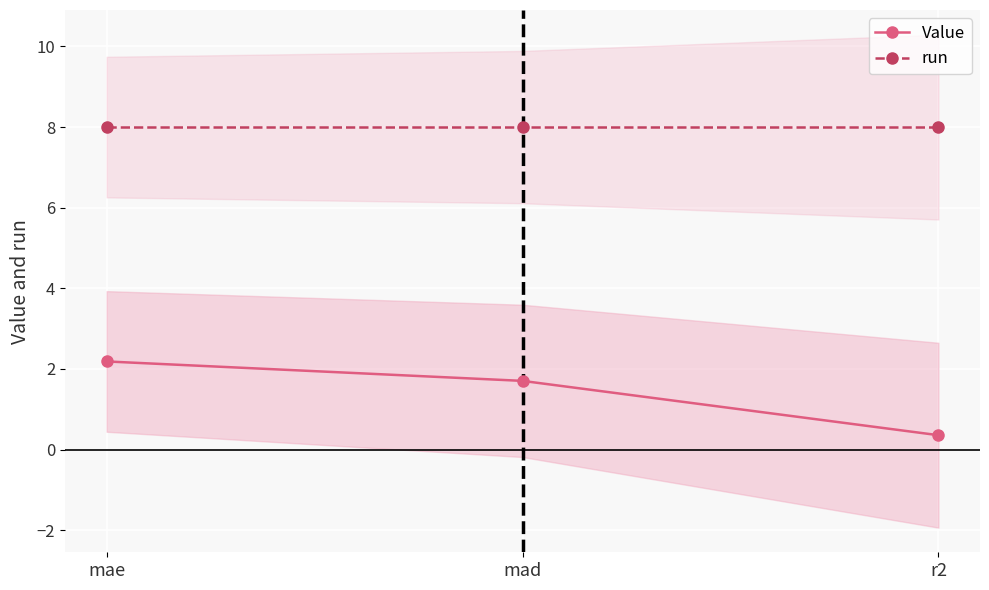

Which category has the lowest value in the Value series?

r2